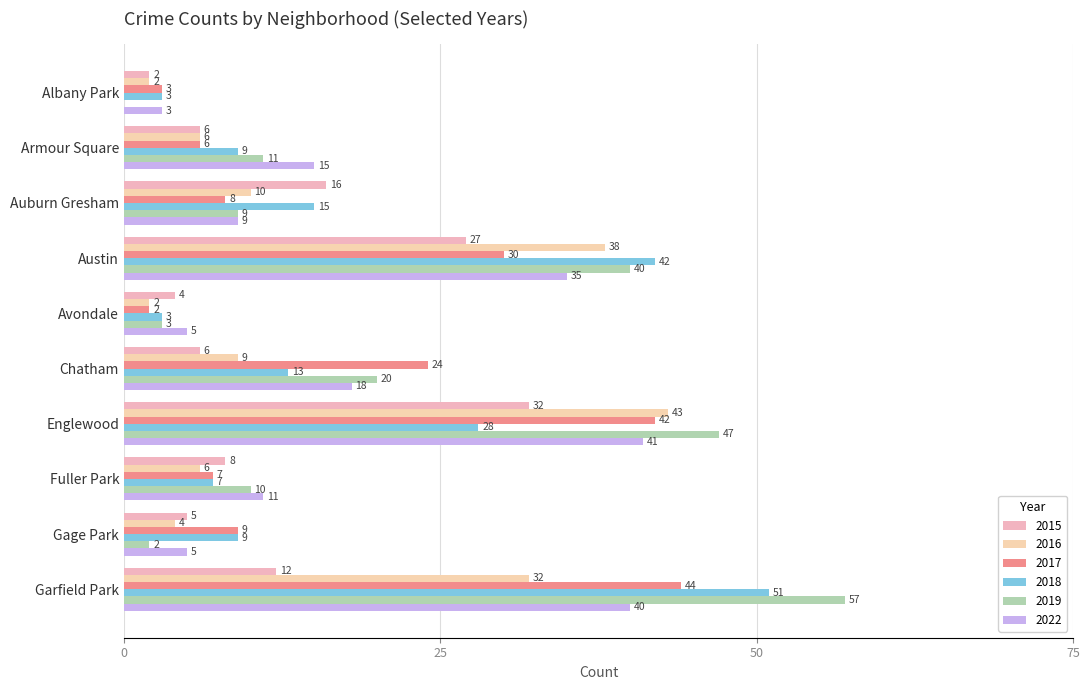

What is the spread (max minus min) of values at Gage Park?

7